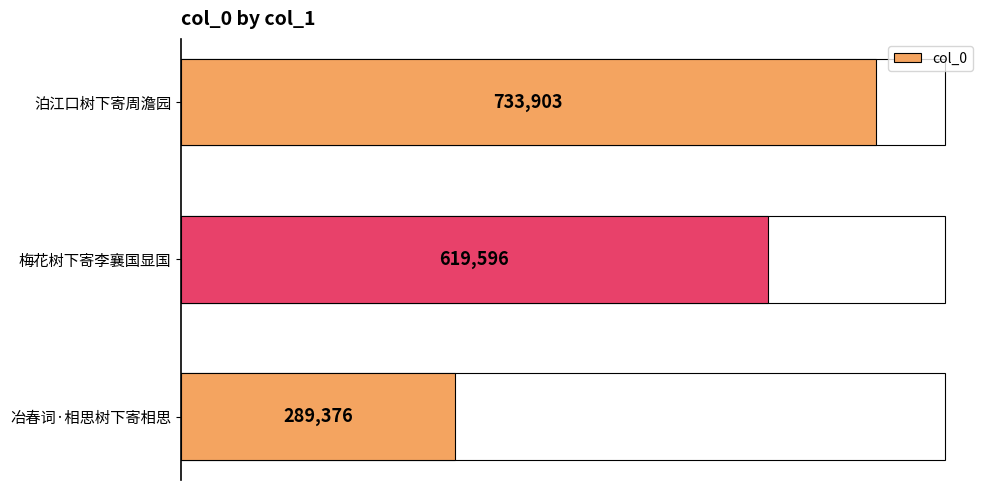

What is the smallest value displayed?

289376